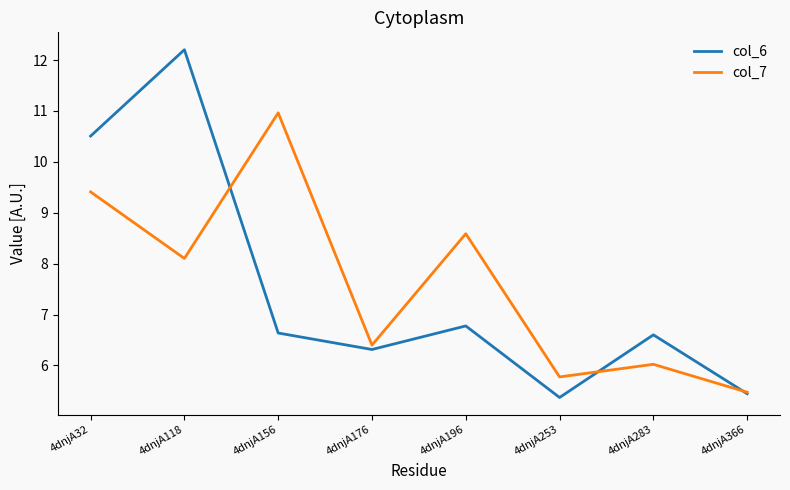

What is the approximate value of col_7 at 4dnjA32?

9.4